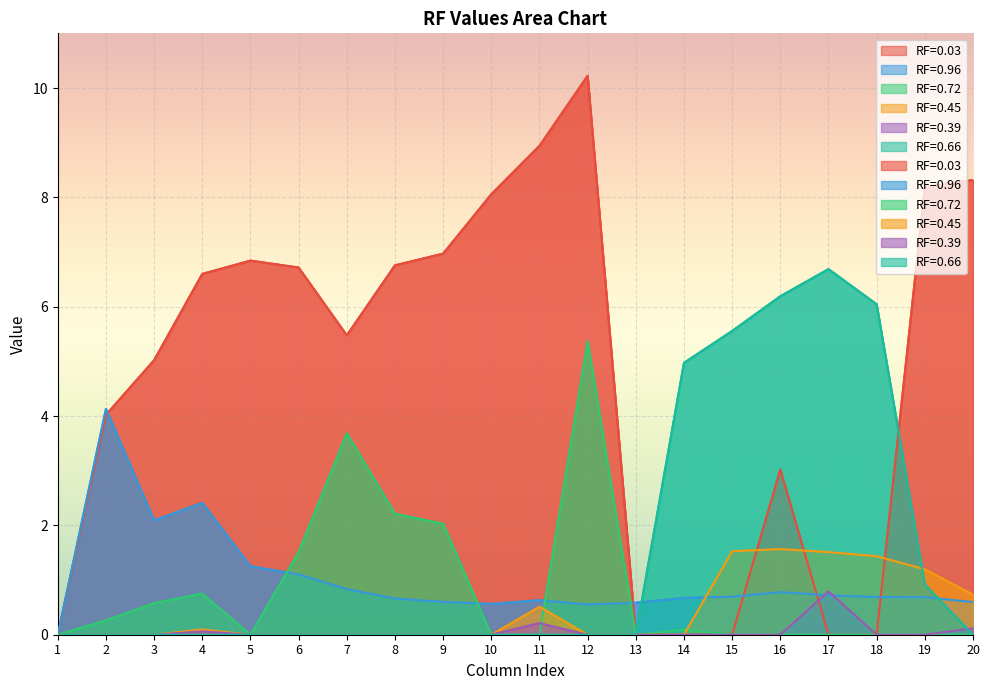

Which series changed the most between 9 and 12?

RF=0.72